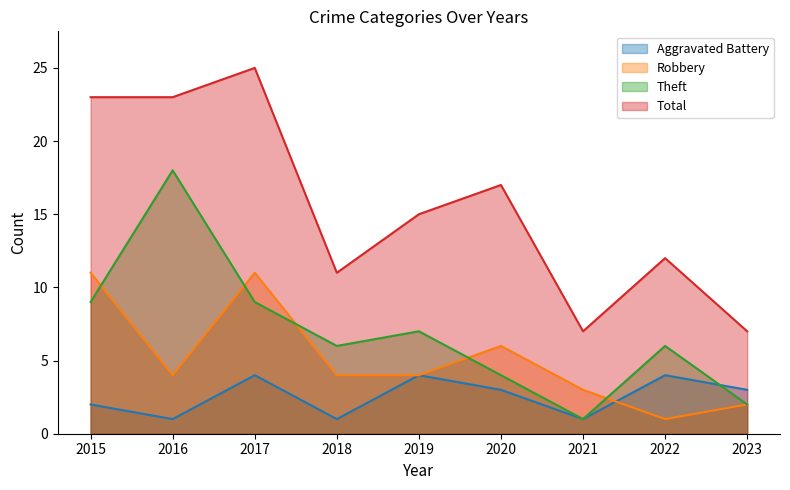

Rank the series at 2021 from lowest to highest value.

Aggravated Battery, Theft, Robbery, Total